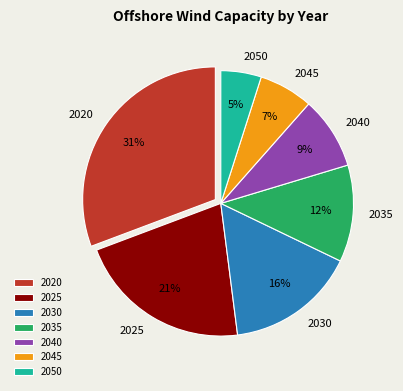

Which category has the smallest portion of the pie?

2050